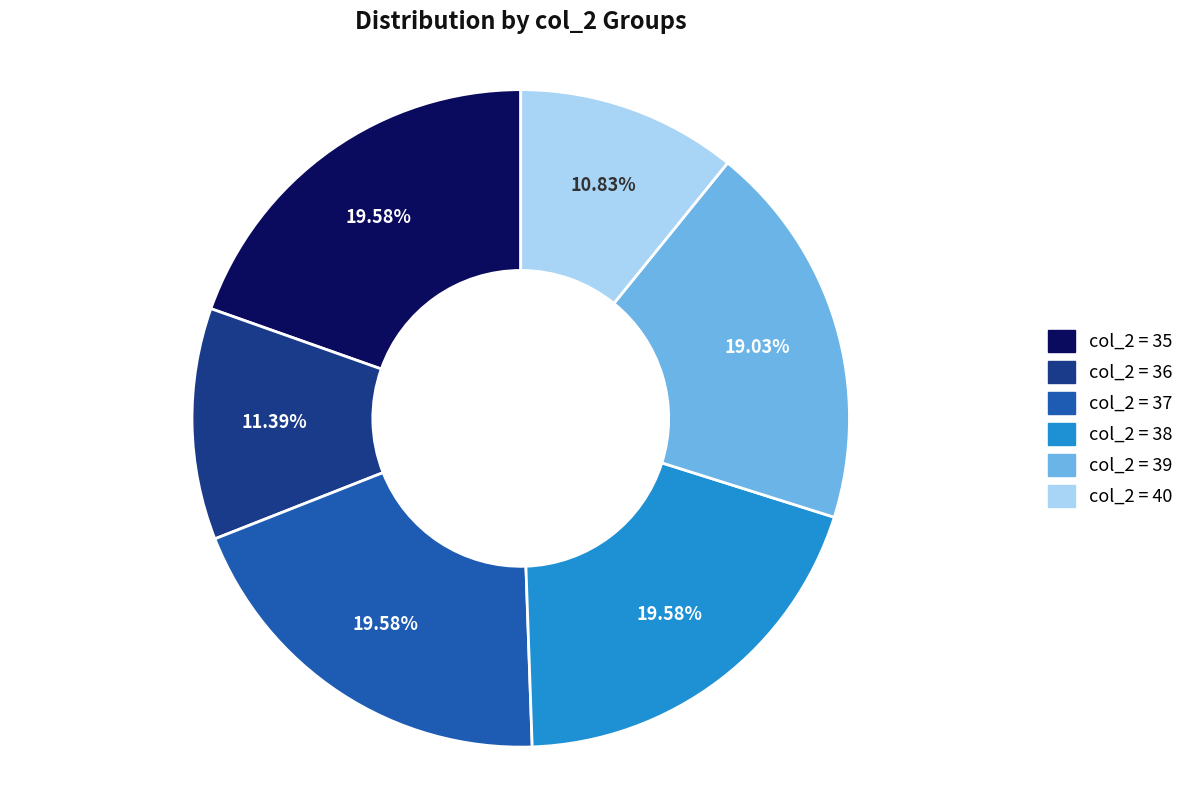

Is there any slice that represents more than half of the pie?

No